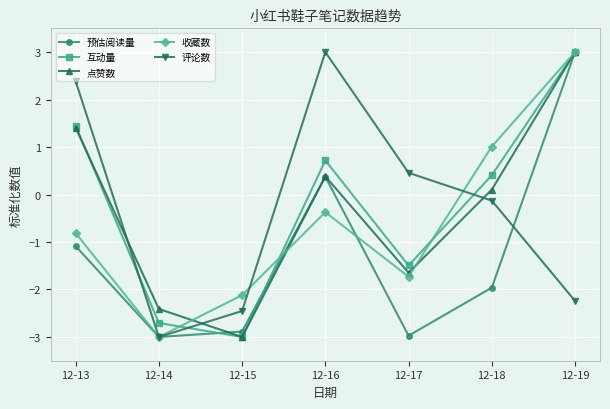

List the labels in order of 收藏数 value, smallest first.

12-14, 12-15, 12-17, 12-13, 12-16, 12-18, 12-19